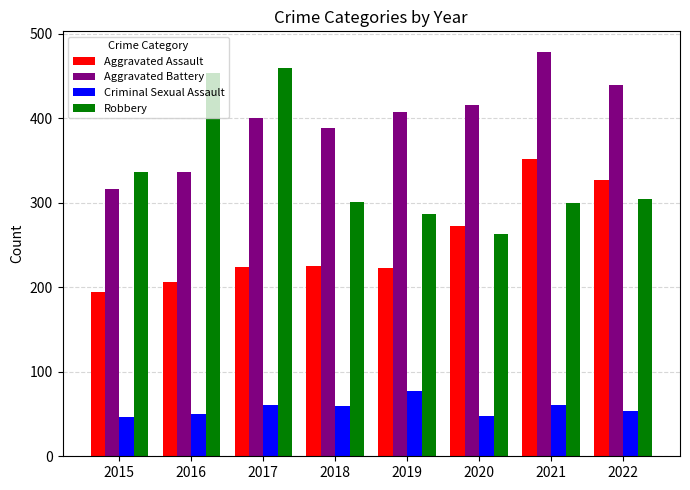

What is the difference between the second highest and minimum values in the Robbery series?

191